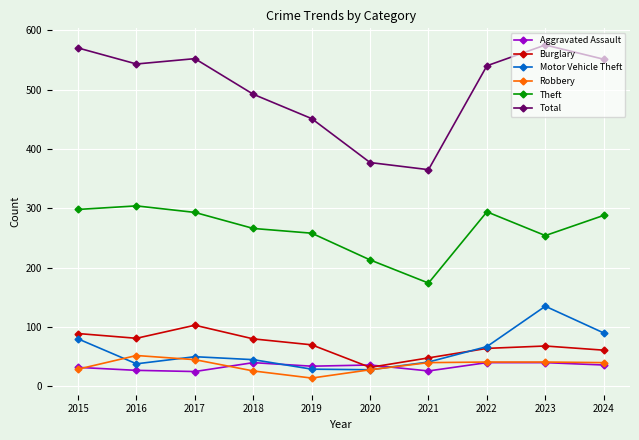

At 2018, list the series in order from largest to smallest.

Total, Theft, Burglary, Motor Vehicle Theft, Aggravated Assault, Robbery